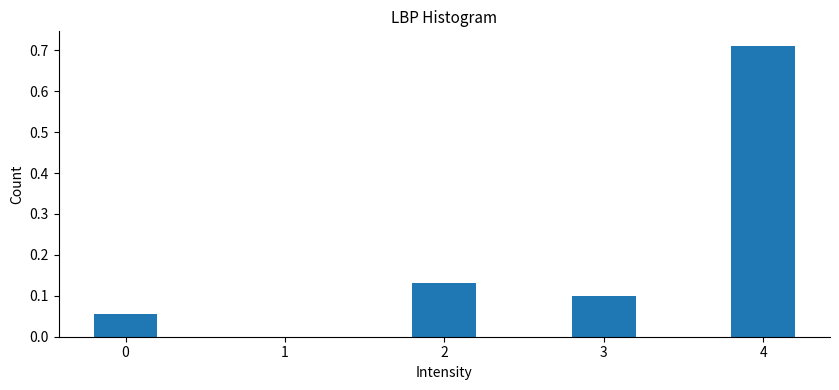

The chart shows a value of 0.1 at 2. True or false?

True